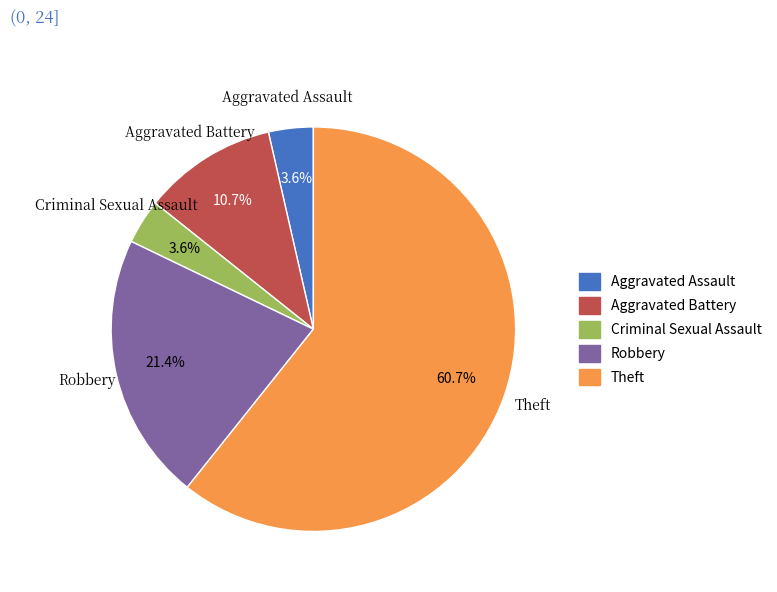

What is the largest slice in the pie chart?

Theft